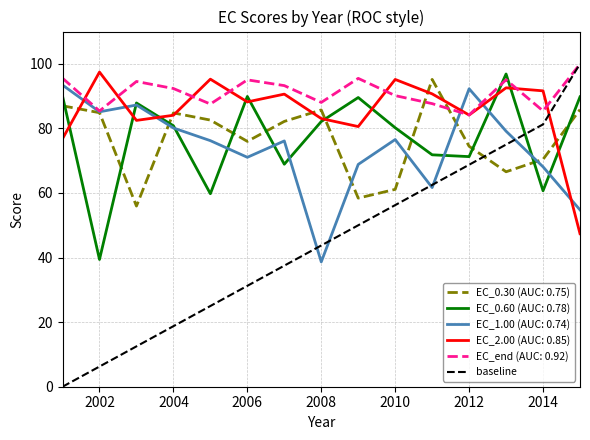

Which series has the widest spread of values?

baseline